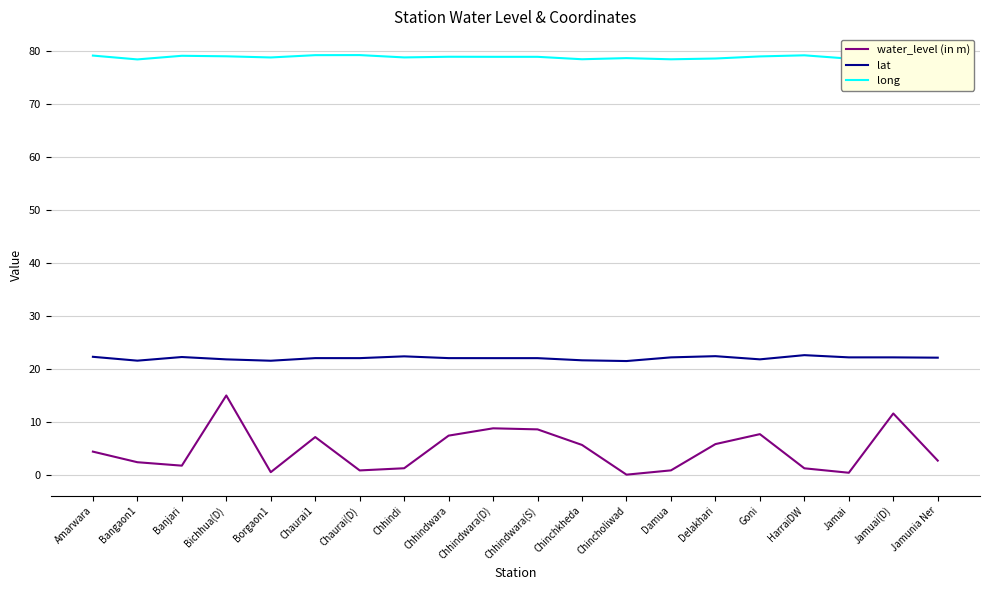

Is this an area chart (filled region under the line)?

No